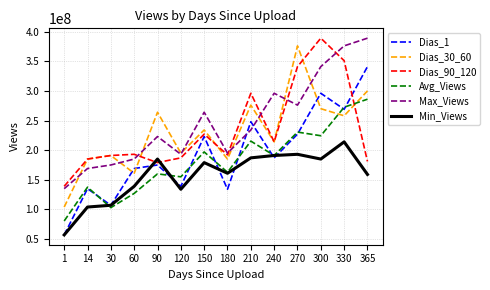

True or false: Dias_90_120 has more than 2 points higher than both neighbors.

True